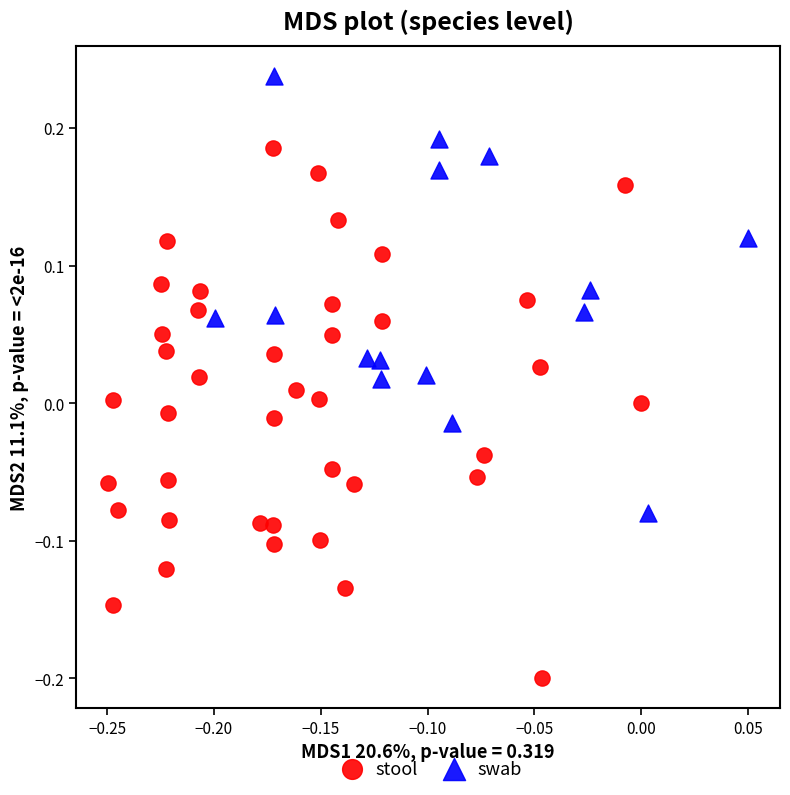

Which series reaches the maximum Y coordinate?

swab